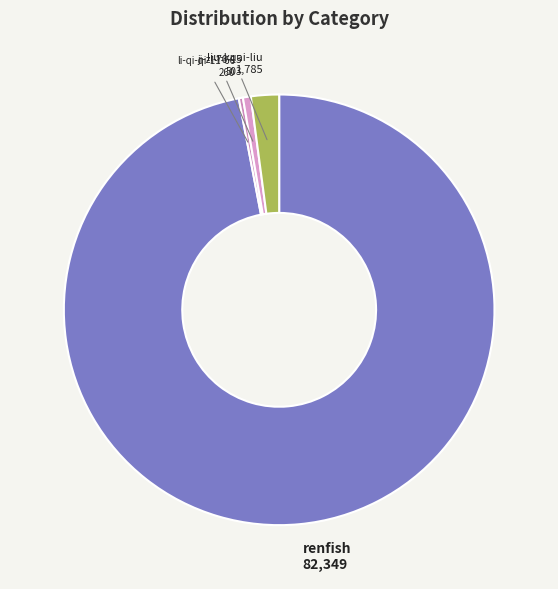

The liu-kuai-liu slice represents 2% of the pie. True or false?

True